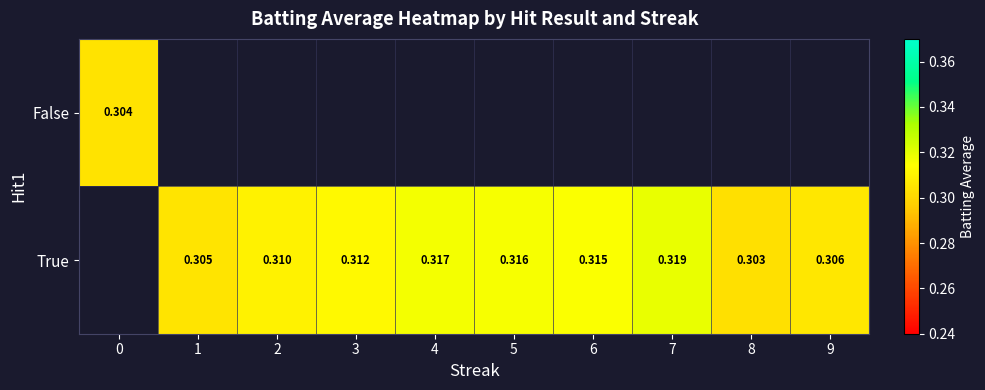

What is the maximum value for False?

0.3